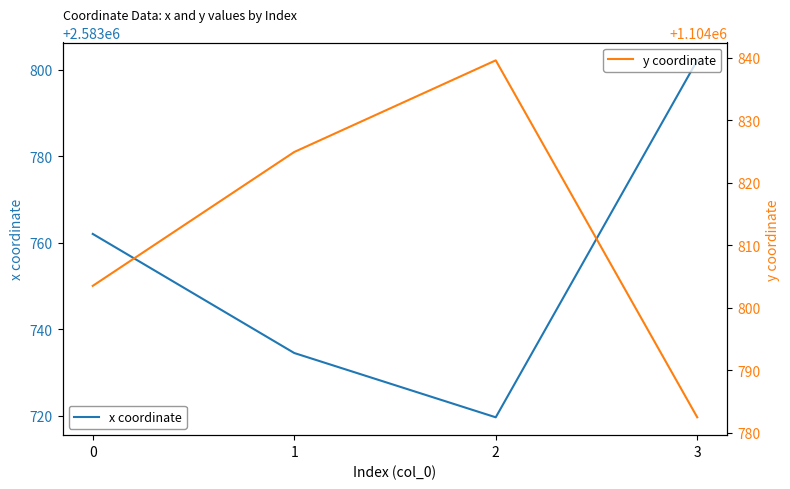

What is the spread (max minus min) of values at 0?

1478958.5